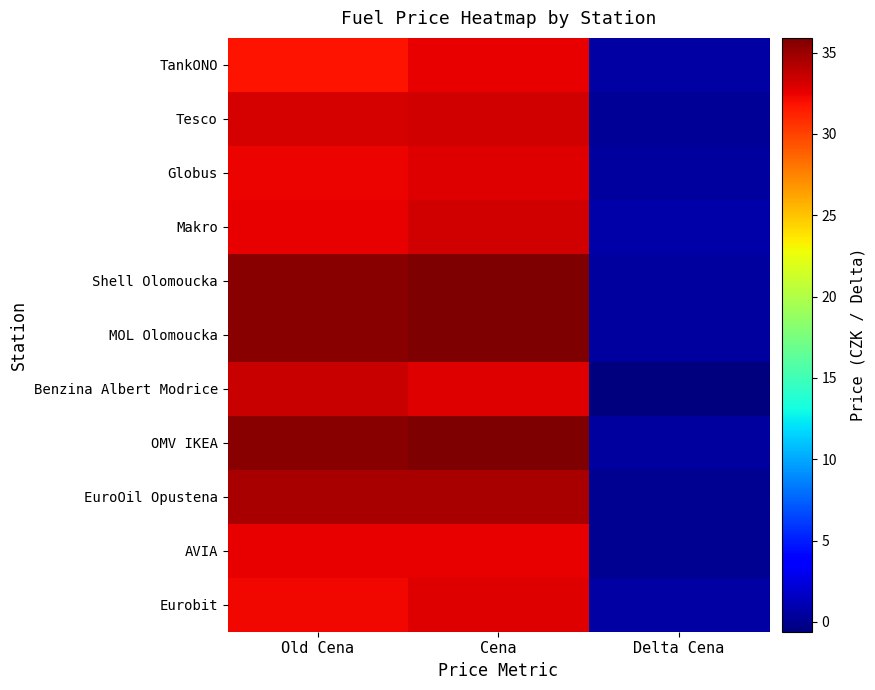

What is the total value across all series at Old Cena?

369.3